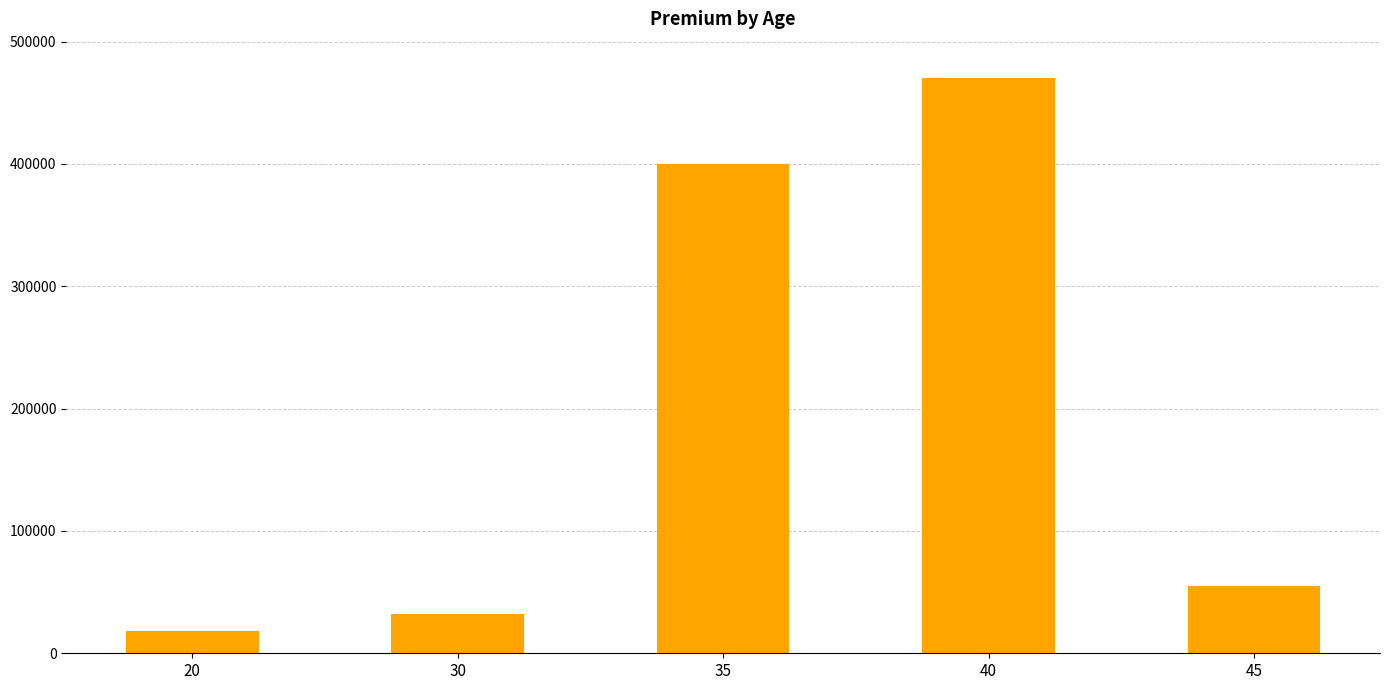

Is it true that the value at 45 is 29102?

False